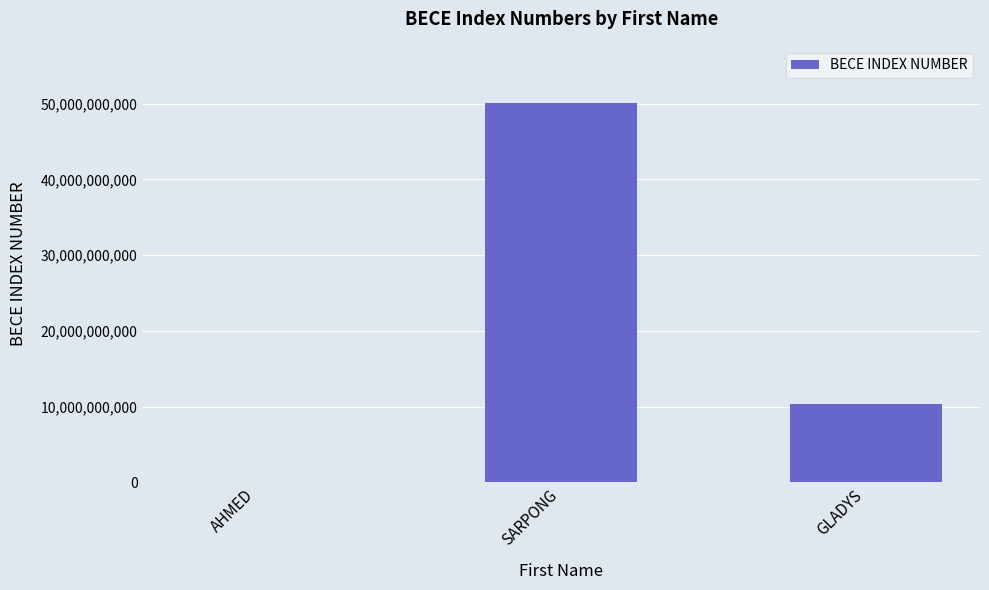

The value at SARPONG is 79064428944. True or false?

False